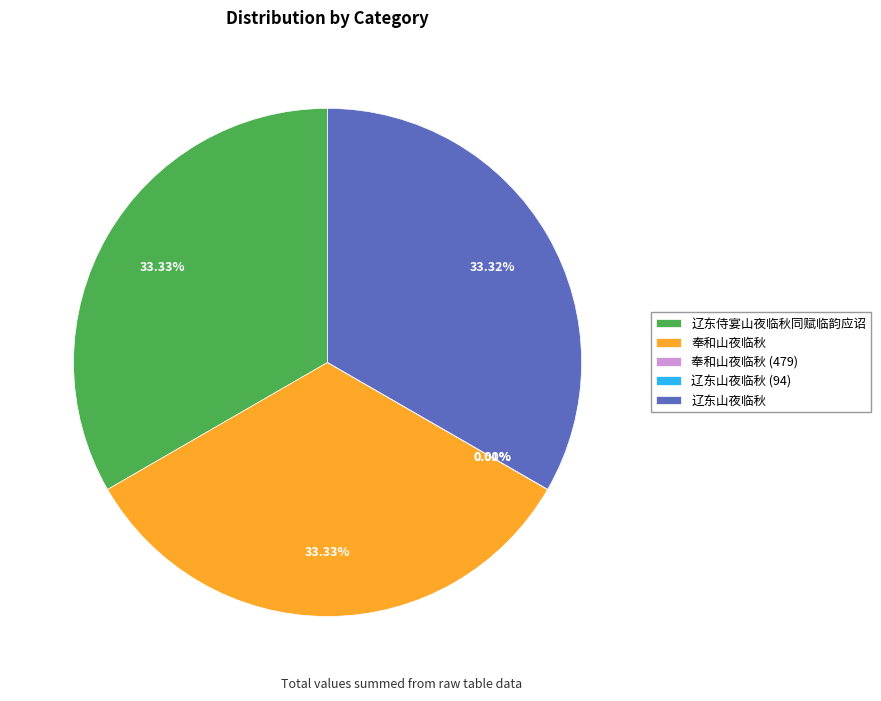

Is there a majority slice in this chart?

No